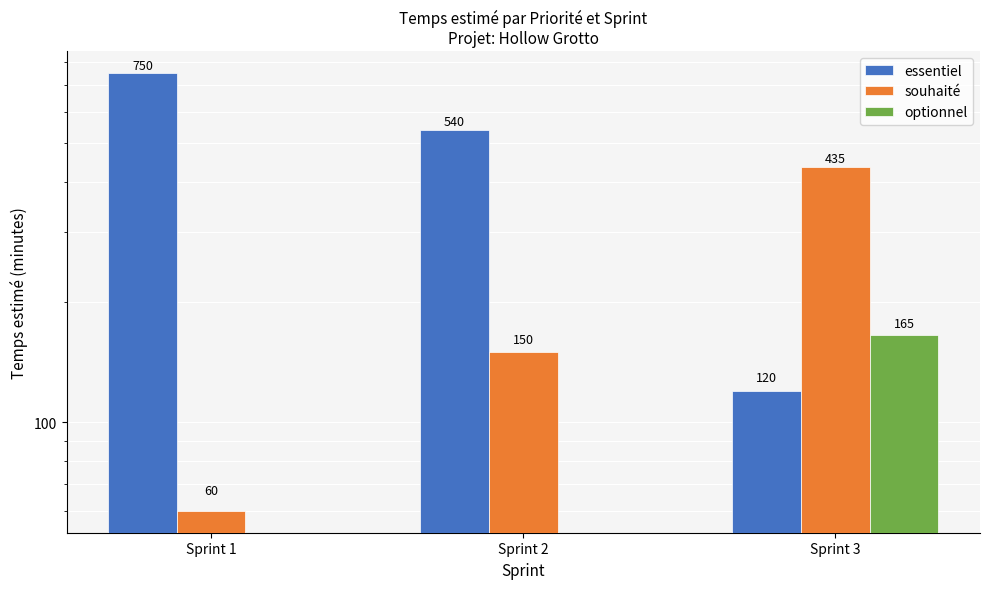

Reading left to right, extract all data points from this chart.

essentiel: Sprint 1=750	Sprint 2=540	Sprint 3=120
souhaité: Sprint 1=60	Sprint 2=150	Sprint 3=435
optionnel: Sprint 1=0	Sprint 2=0	Sprint 3=165